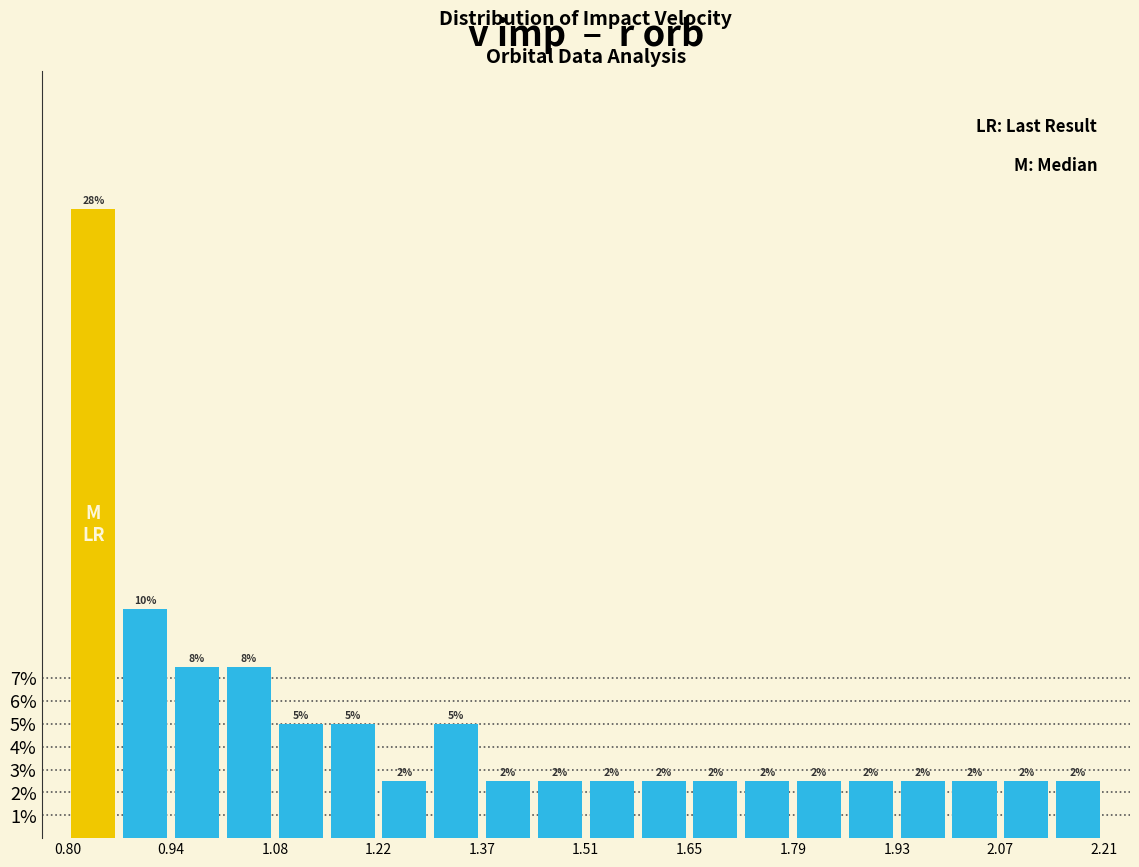

Around what value on the x-axis is the tallest bar? Give the approximate position of its centre, as read against the axis.

0.84